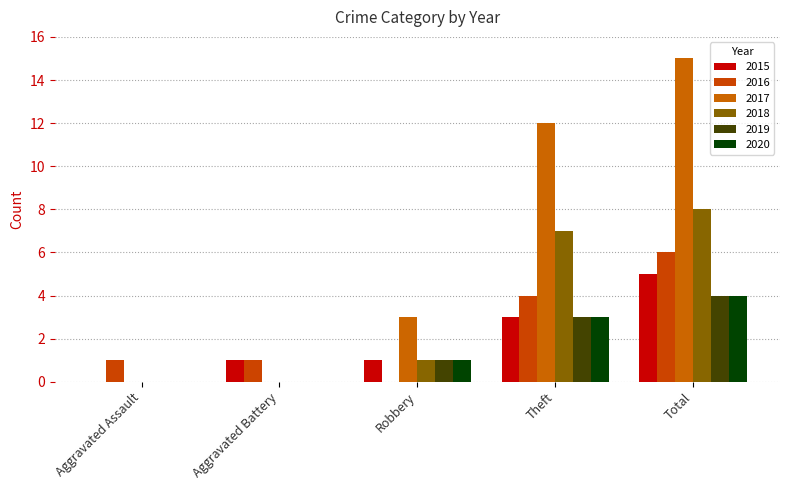

How many data points does each series have?

5